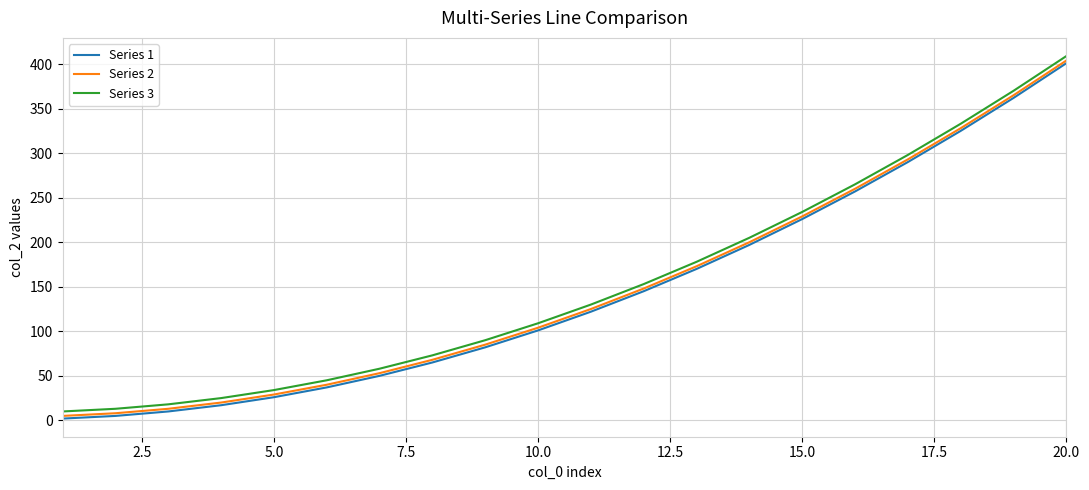

What is the greatest value displayed?

409